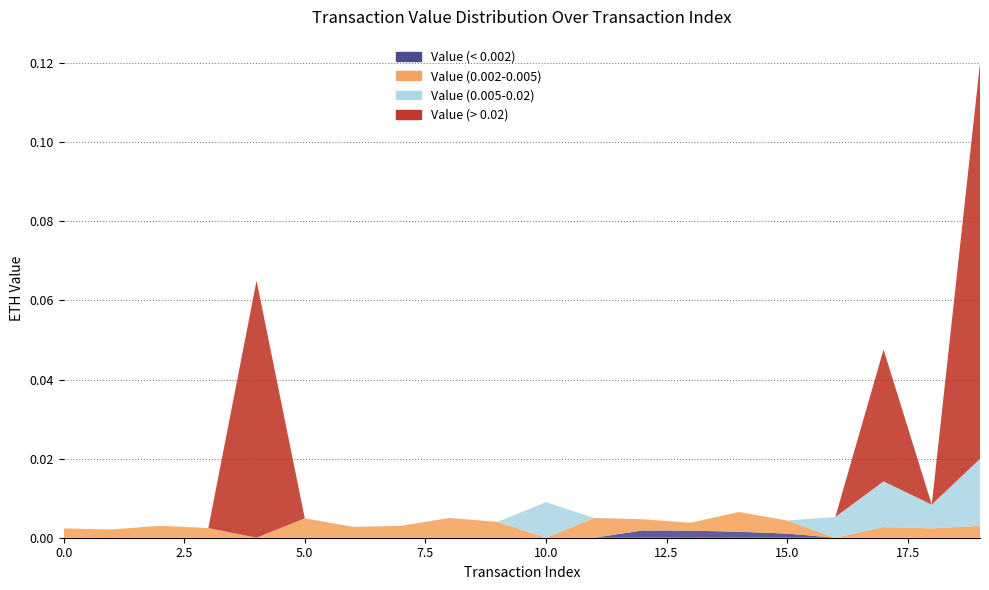

Reading right to left, extract all data points from this chart.

Value (< 0.002): 0.0	0.0	0.0	0.0	0.0	0.0	0.0	0.0	0.0	0.0	0.0	0.0	0.0	0.0	0.0	0.0	0.0	0.0	0.0	0.0
Value (0.002-0.005): 0.0	0.0	0.0	0.0	0.0	0.0	0.0	0.0	0.0	0.0	0.0	0.0	0.0	0.0	0.0	0.0	0.0	0.0	0.0	0.0
Value (0.005-0.02): 0.0	0.0	0.0	0.0	0.0	0.0	0.0	0.0	0.0	0.0	0.0	0.0	0.0	0.0	0.0	0.0	0.0	0.0	0.0	0.0
Value (> 0.02): 0.1	0.0	0.0	0.0	0.0	0.0	0.0	0.0	0.0	0.0	0.0	0.0	0.0	0.0	0.0	0.1	0.0	0.0	0.0	0.0